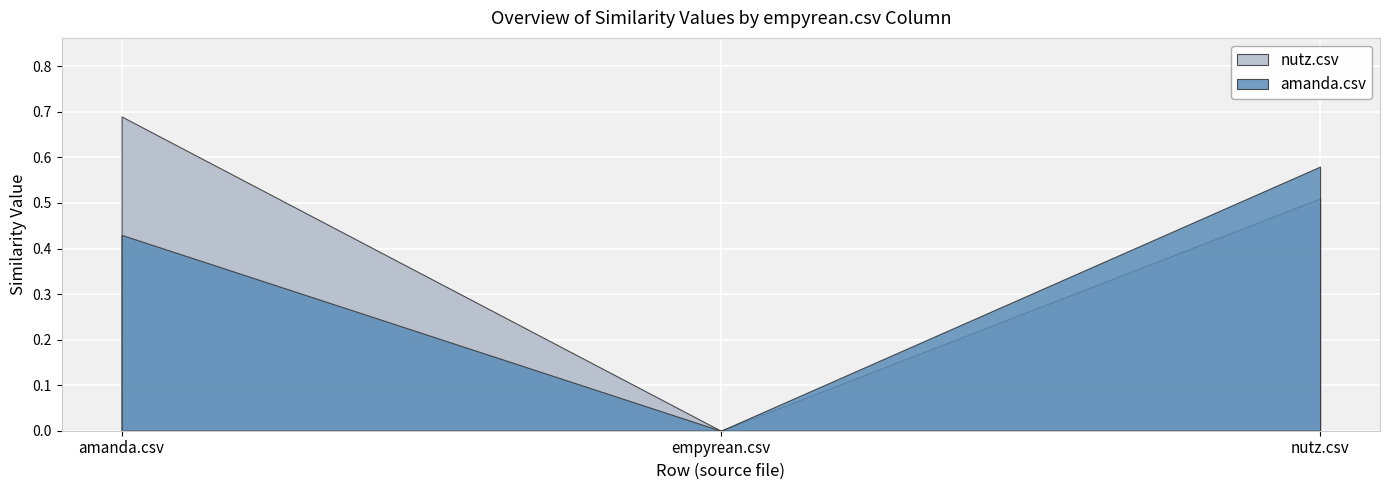

The value of amanda.csv at amanda.csv is 0.6. True or false?

False